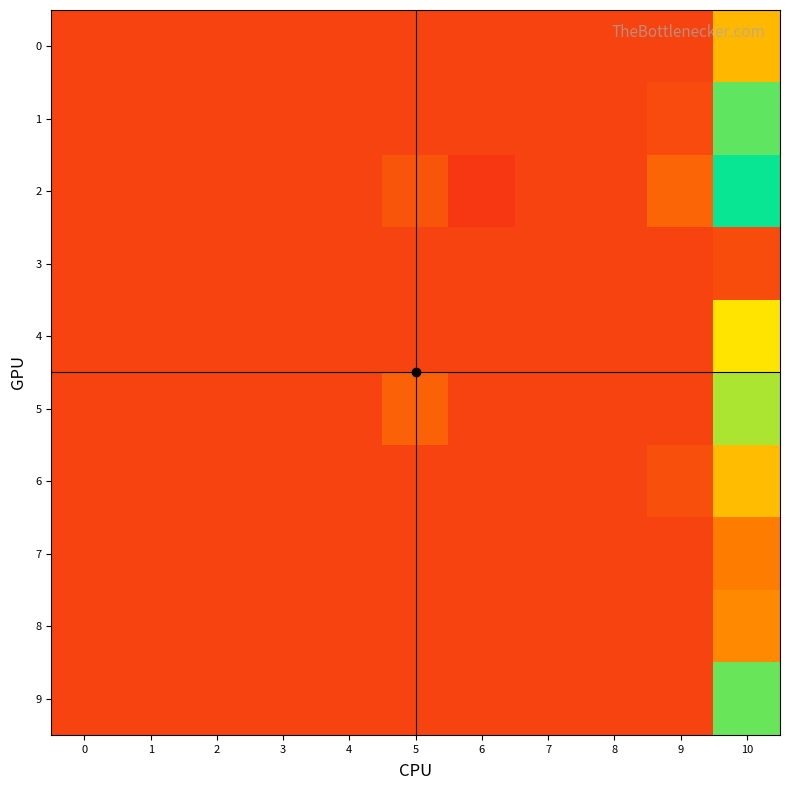

Rank the series at 8 from lowest to highest value.

0, 1, 2, 3, 4, 5, 6, 7, 8, 9